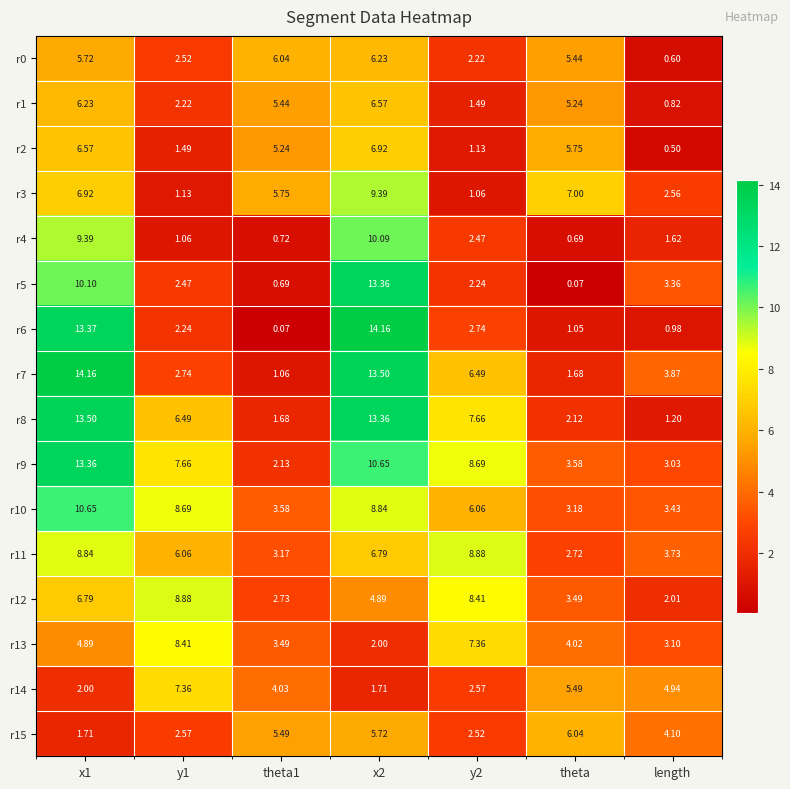

Which category has the lowest value in the r0 series?

length